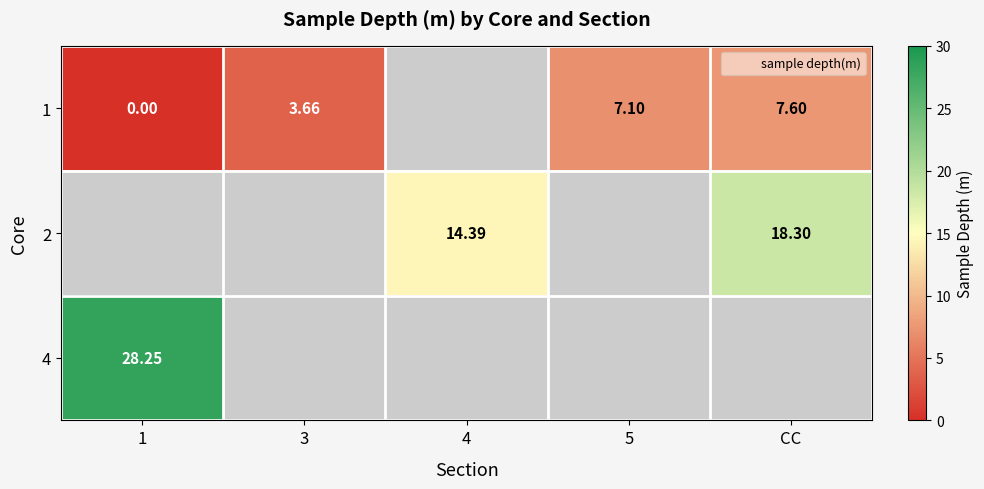

How many data points does each series have?

5